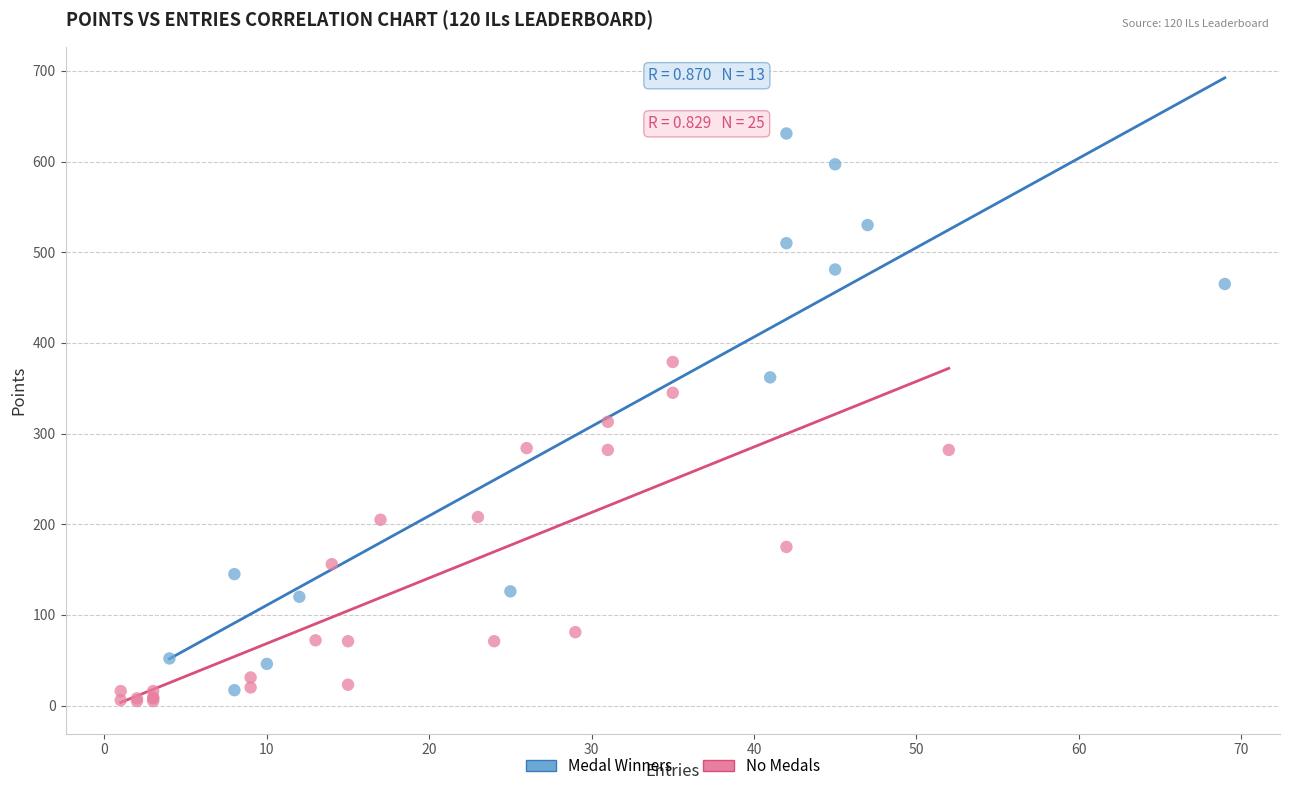

What are all the series names shown in the legend?

Medal Winners, No Medals